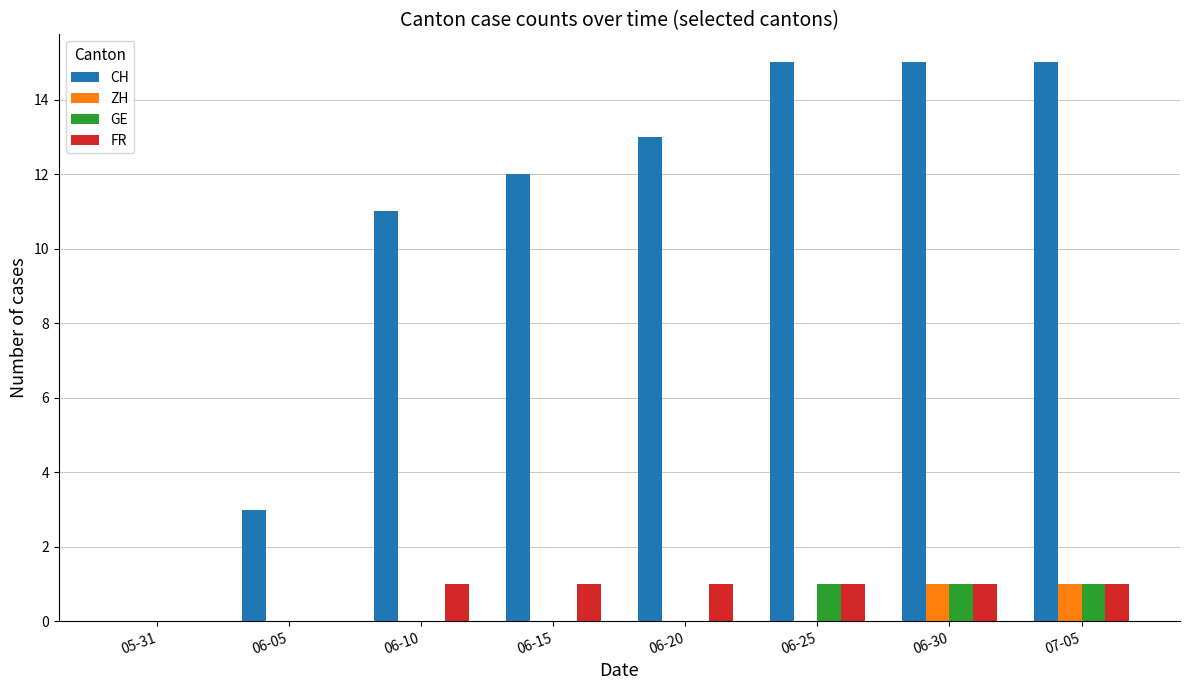

What are all the series names shown in the legend?

CH, ZH, GE, FR